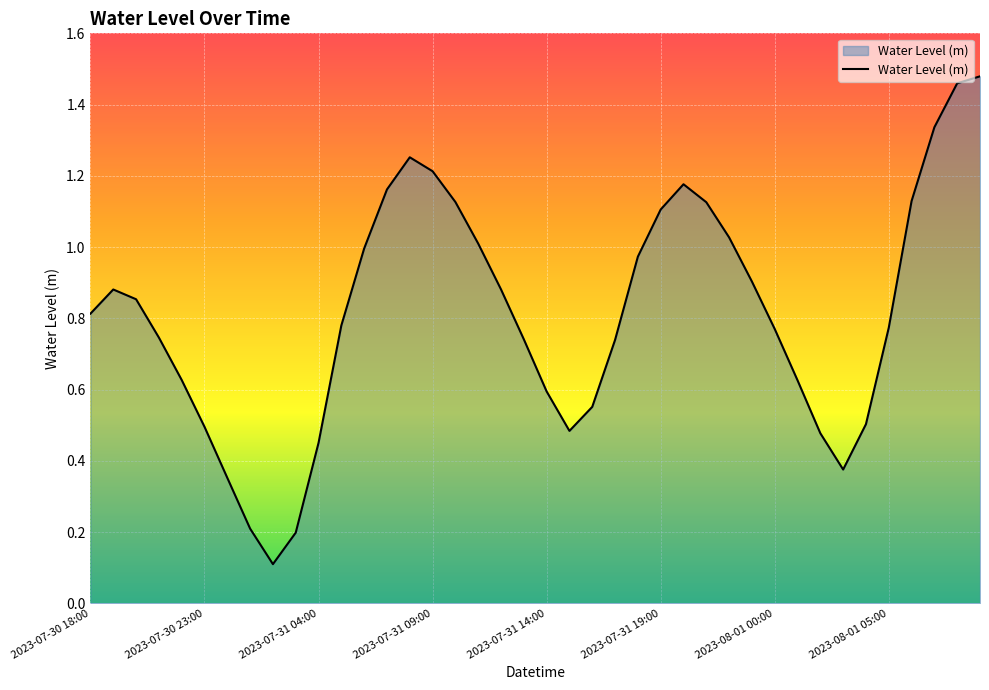

What is the difference between the maximum and minimum values?

1.4